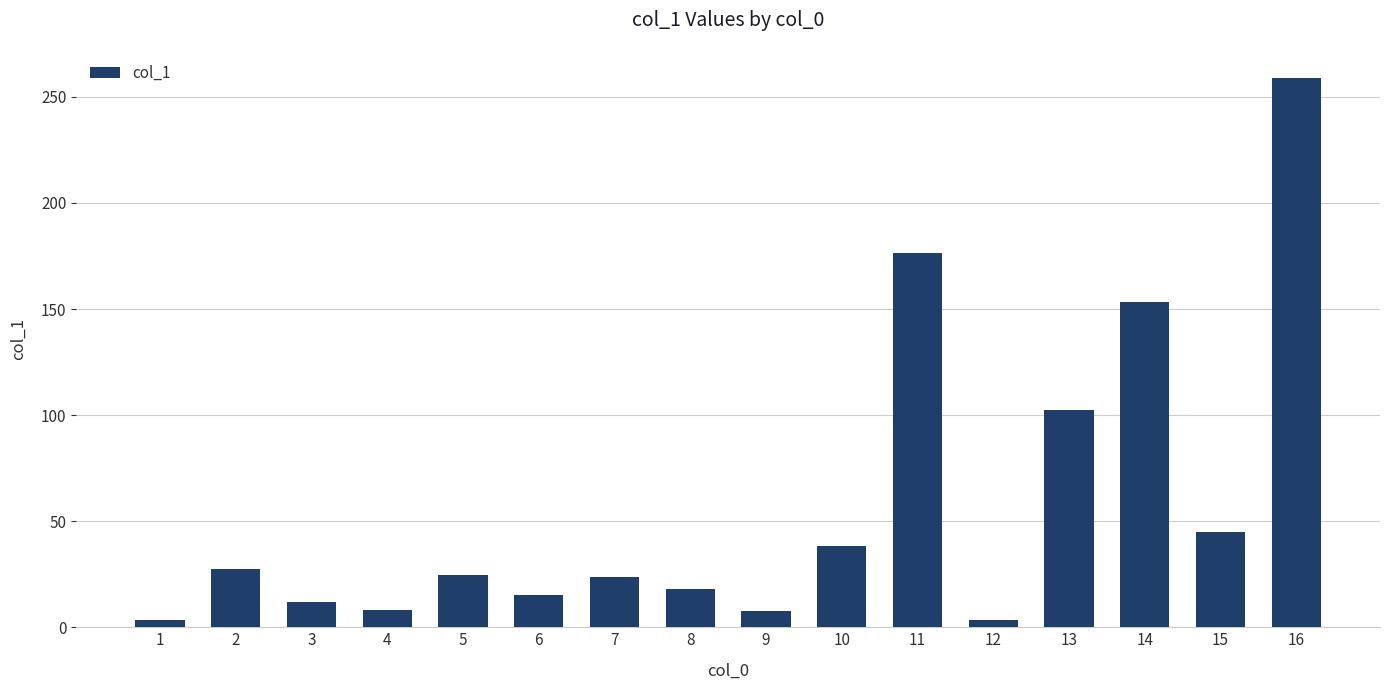

Approximately how many times larger is the value at 4 compared to 6?

0.5